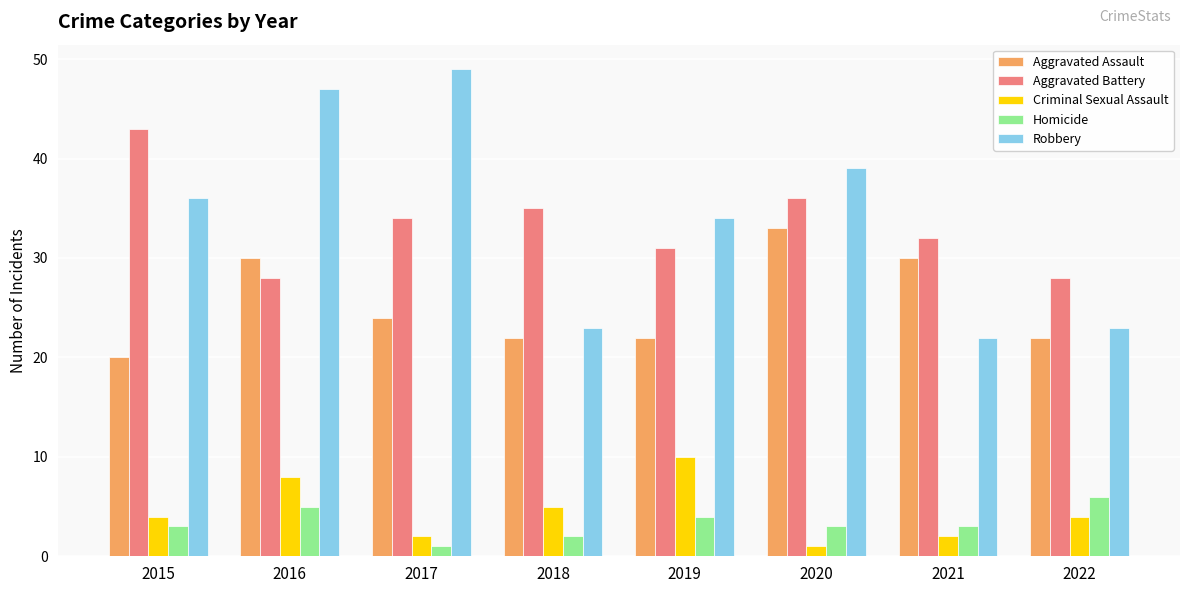

Reading right to left, list all the values displayed in this chart.

Aggravated Assault: 22	30	33	22	22	24	30	20
Aggravated Battery: 28	32	36	31	35	34	28	43
Criminal Sexual Assault: 4	2	1	10	5	2	8	4
Homicide: 6	3	3	4	2	1	5	3
Robbery: 23	22	39	34	23	49	47	36